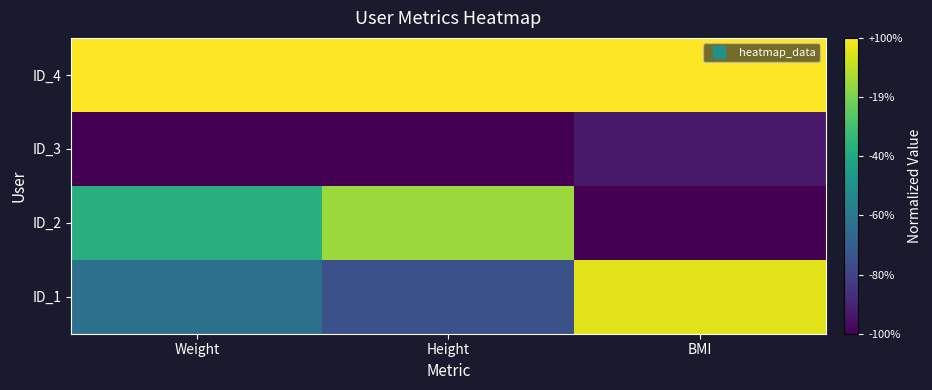

Between BMI and Weight, which is larger?

BMI